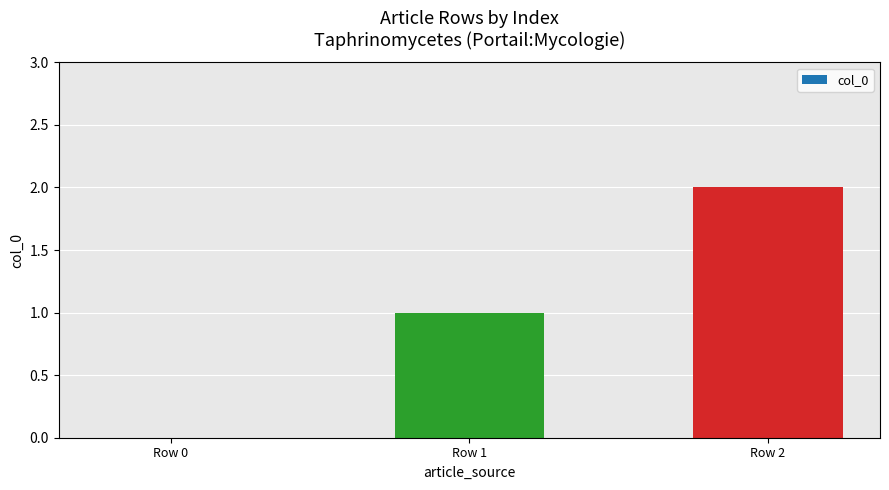

Reading left to right, transcribe all the data shown in this chart.

0	1	2